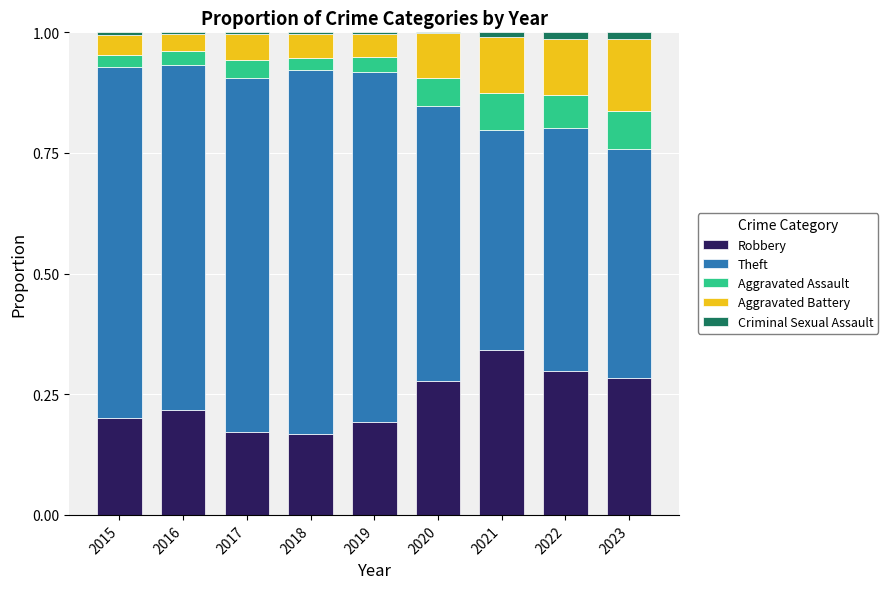

What are all the series names shown in the legend?

Robbery, Theft, Aggravated Assault, Aggravated Battery, Criminal Sexual Assault